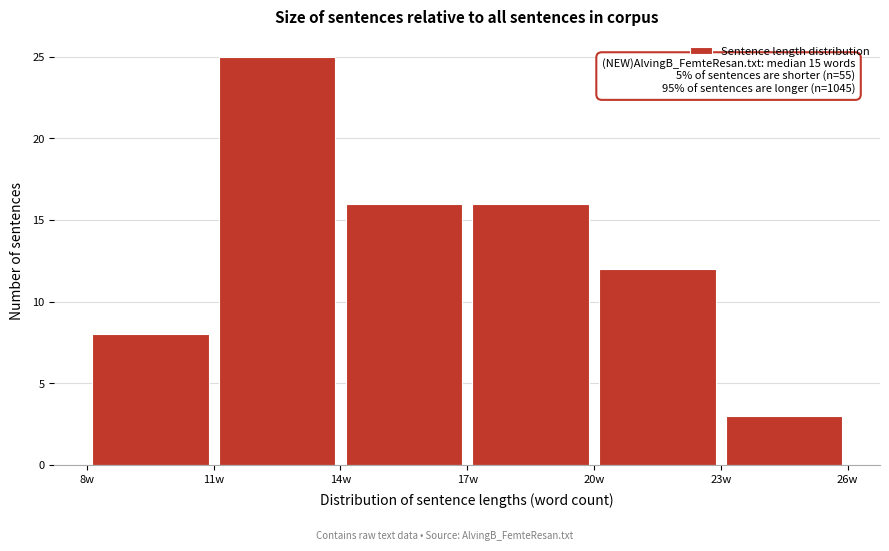

Which range on the x-axis has the tallest bar?

11 to 14